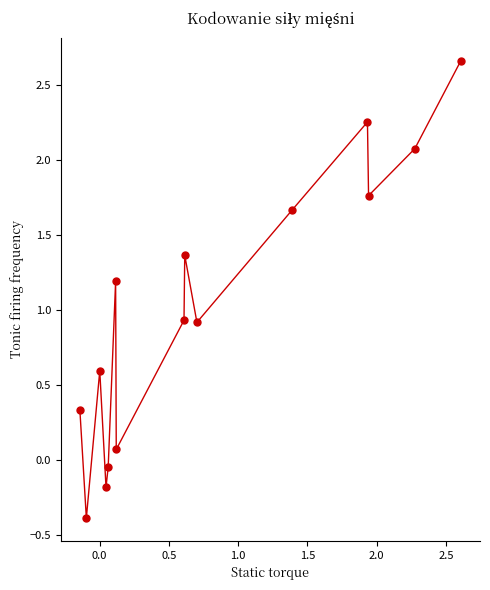

What is the range of X values (max minus min)?

2.8